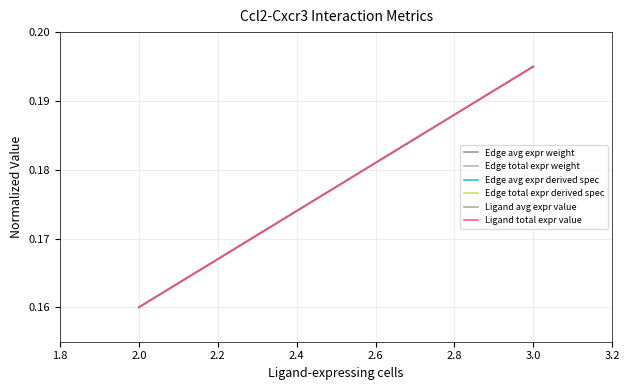

Rank the series by their maximum value, from highest to lowest.

Edge total expr weight, Ligand total expr value, Ligand avg expr value, Edge avg expr weight, Edge avg expr derived spec, Edge total expr derived spec